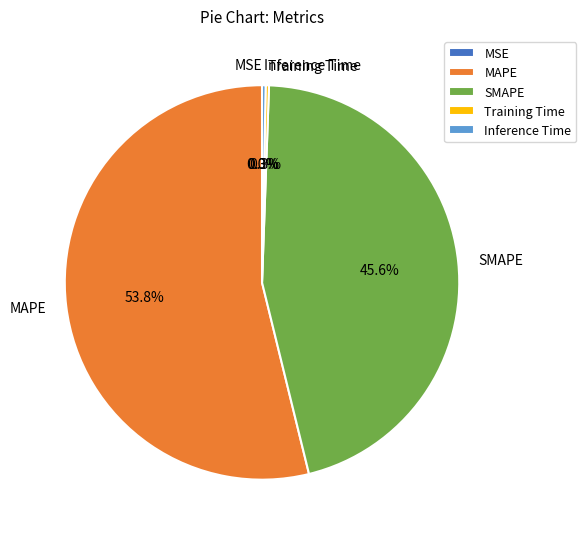

Which category accounts for the majority?

MAPE